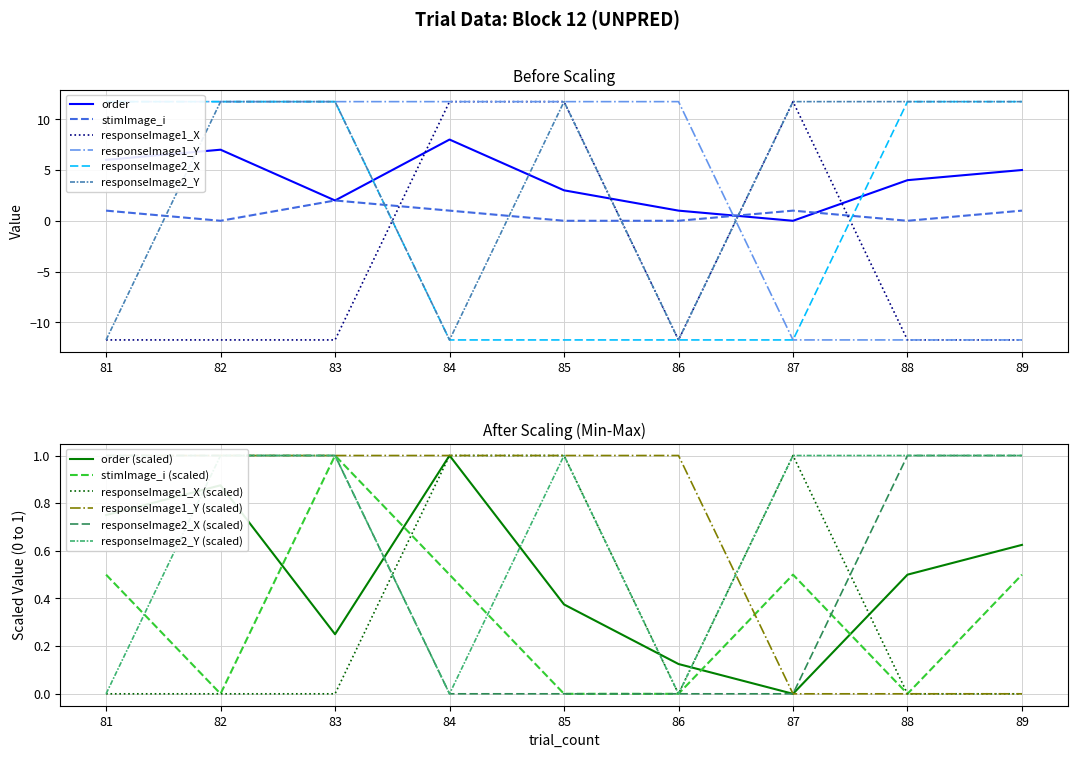

What value does the stimImage_i series have at 89?

1.0